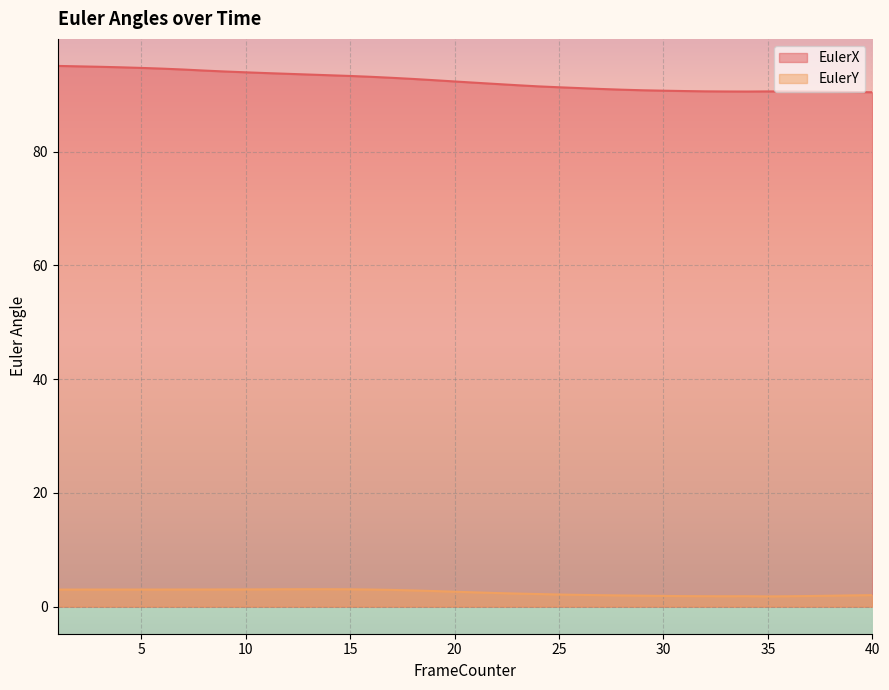

What is the sum of the EulerY values at 35 and 6?

4.8